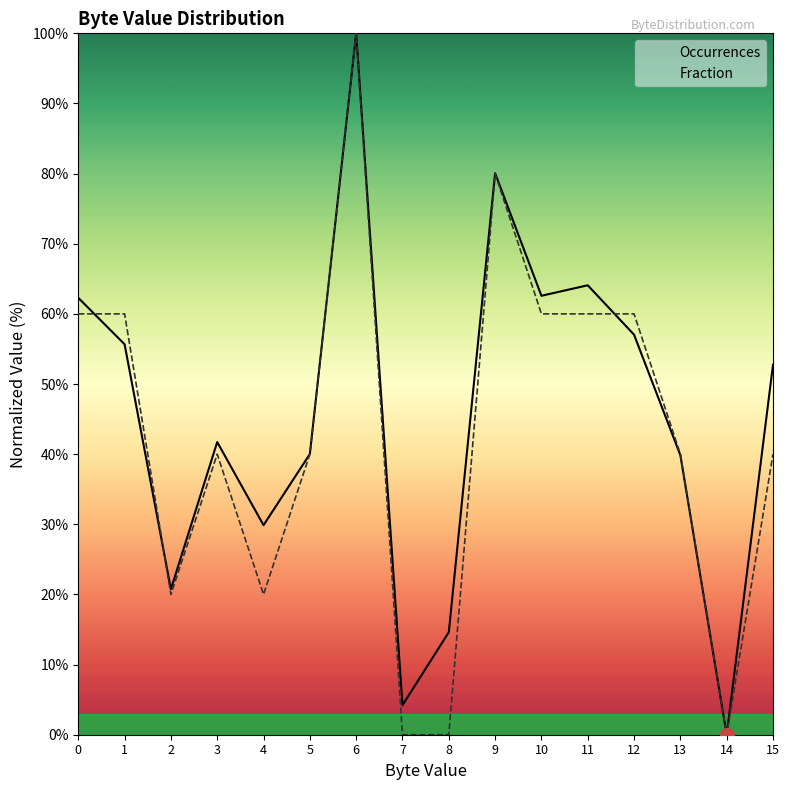

Between 6 and 11, which series saw the biggest shift?

Fraction